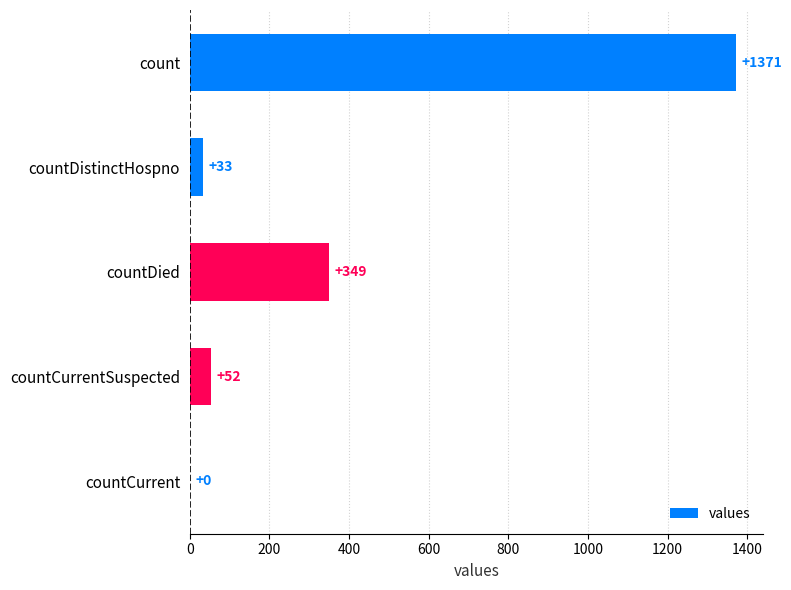

What is the sum of the values at countCurrentSuspected and countDied?

401